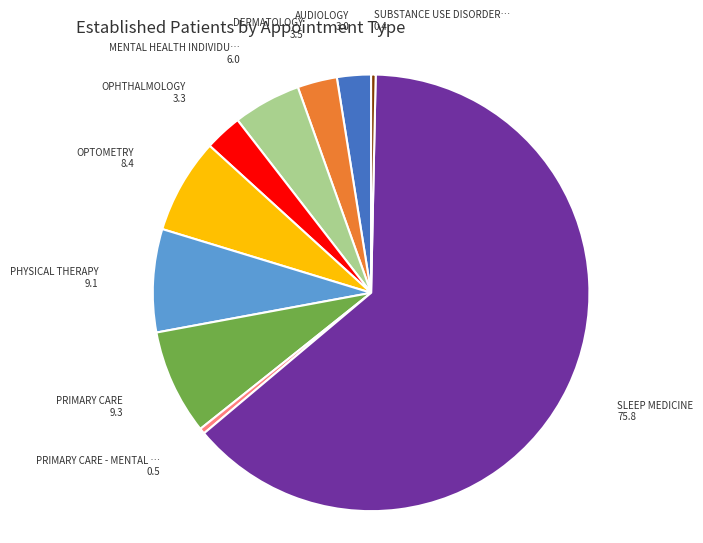

Is there any slice that represents more than half of the pie?

Yes